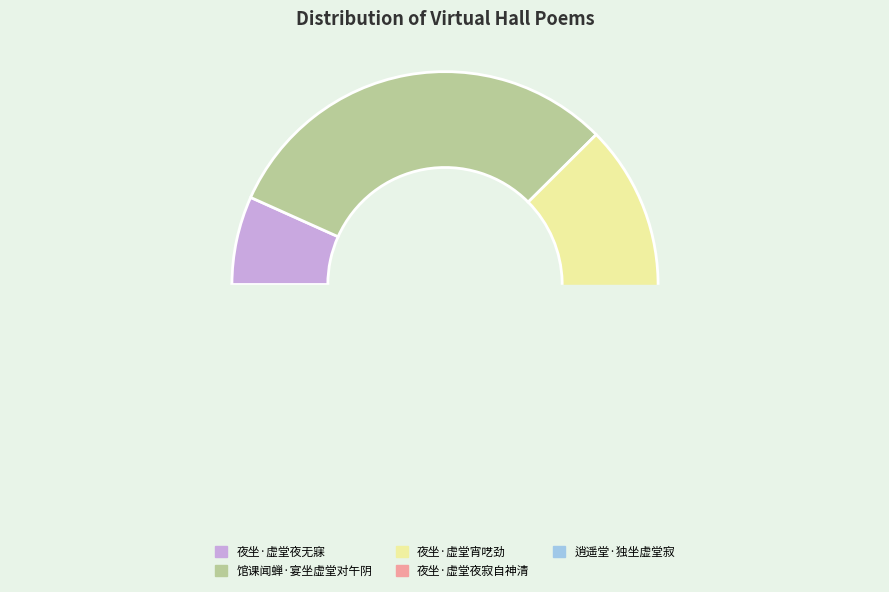

Is the sum of 夜坐·虚堂宵呓劲 and 馆课闻蝉·宴坐虚堂对午阴 greater than half?

Yes